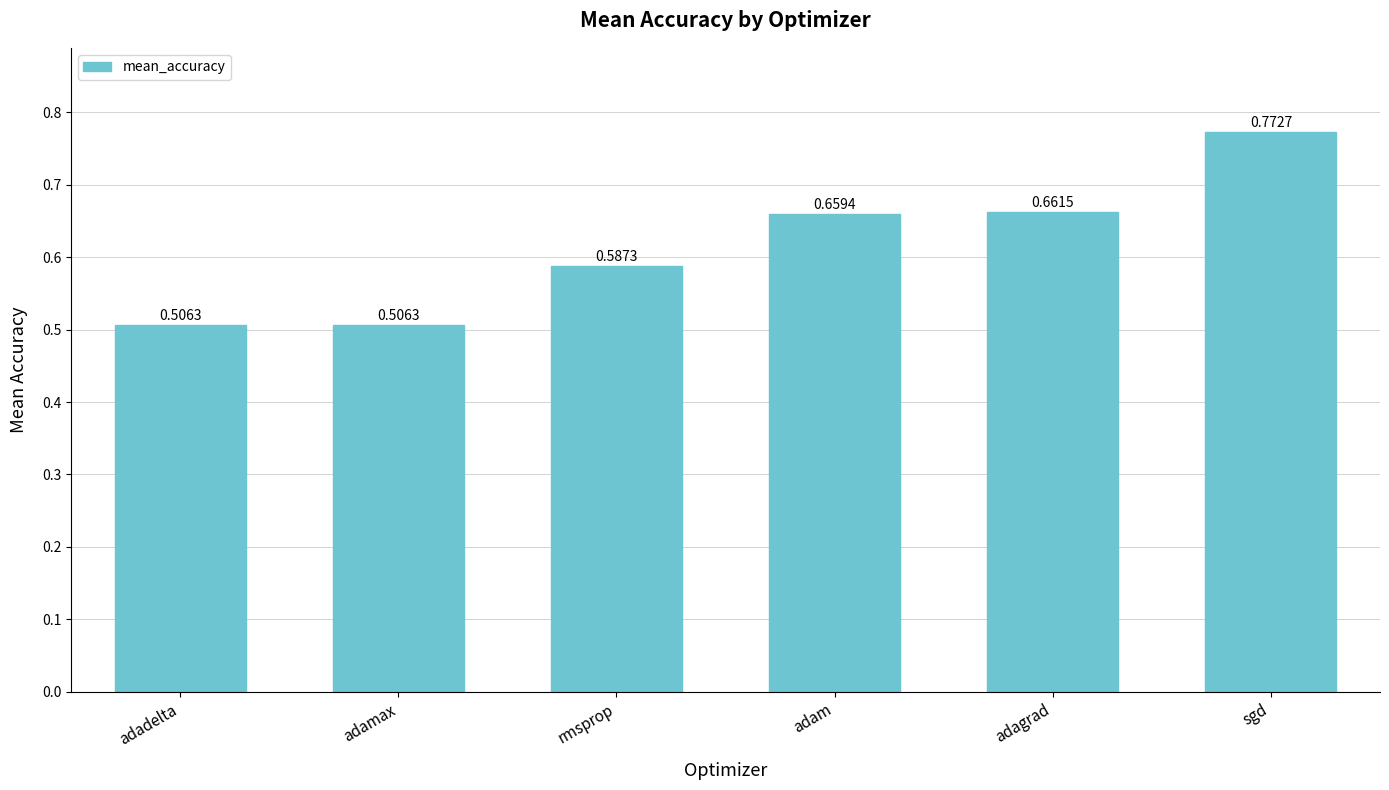

What is the label of the 3rd bar from the left?

rmsprop